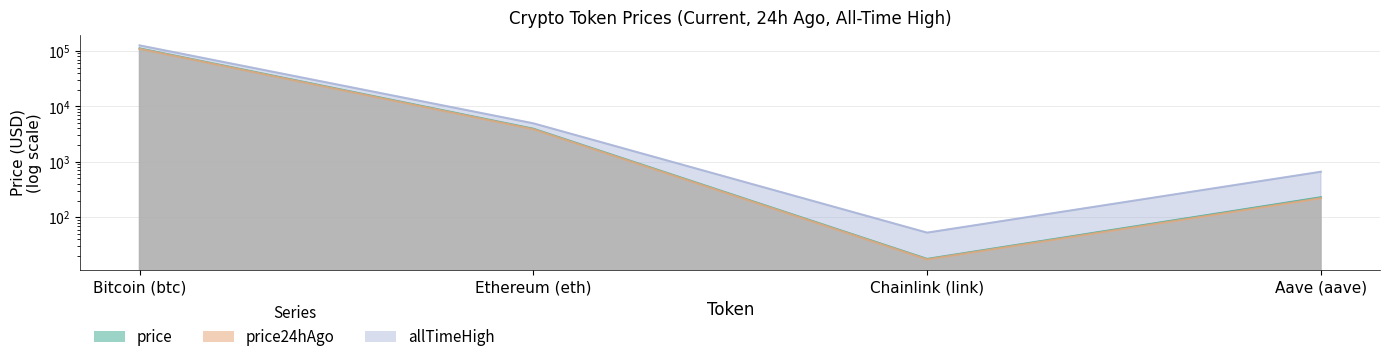

What is the difference between the highest and lowest values at Ethereum (eth)?

1079.3